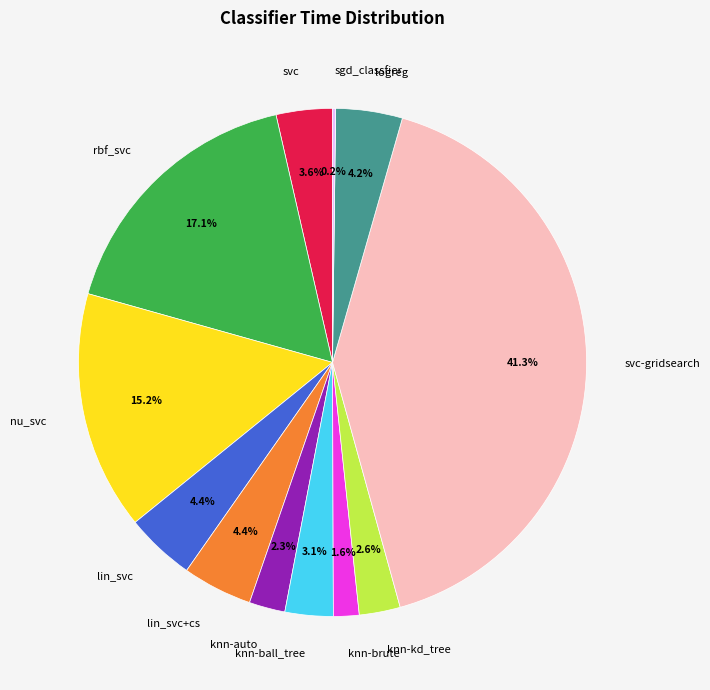

How much of the chart is everything except logreg?

95.8%